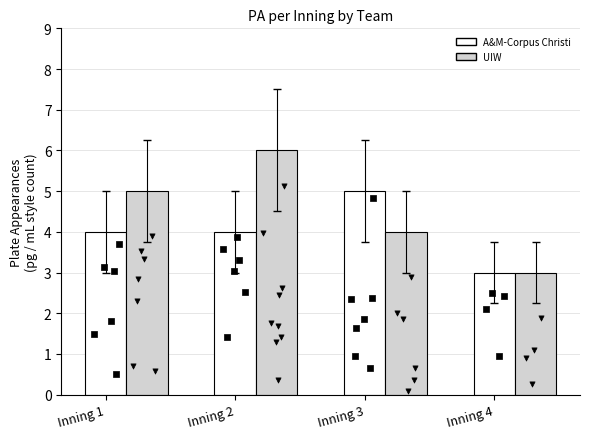

At which category is the sum across all series the highest?

Inning 2